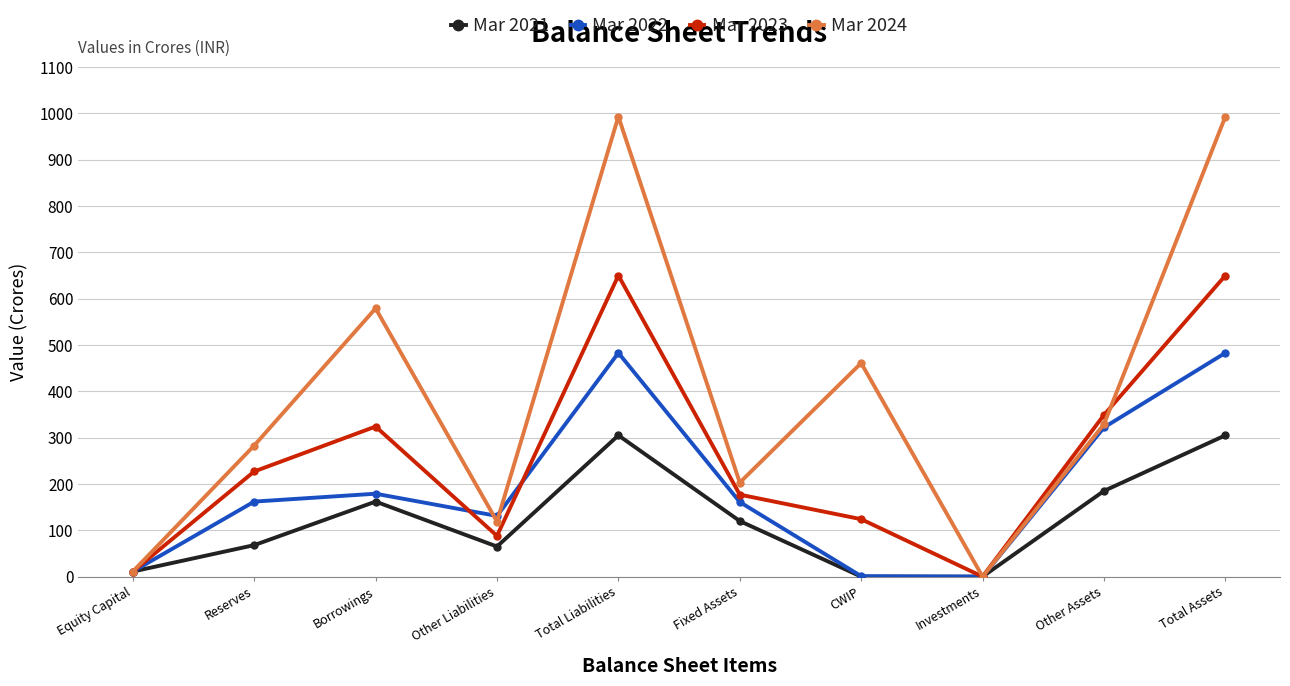

Is the value of Mar 2022 at Investments greater than the value of Mar 2024 at Total Assets?

No